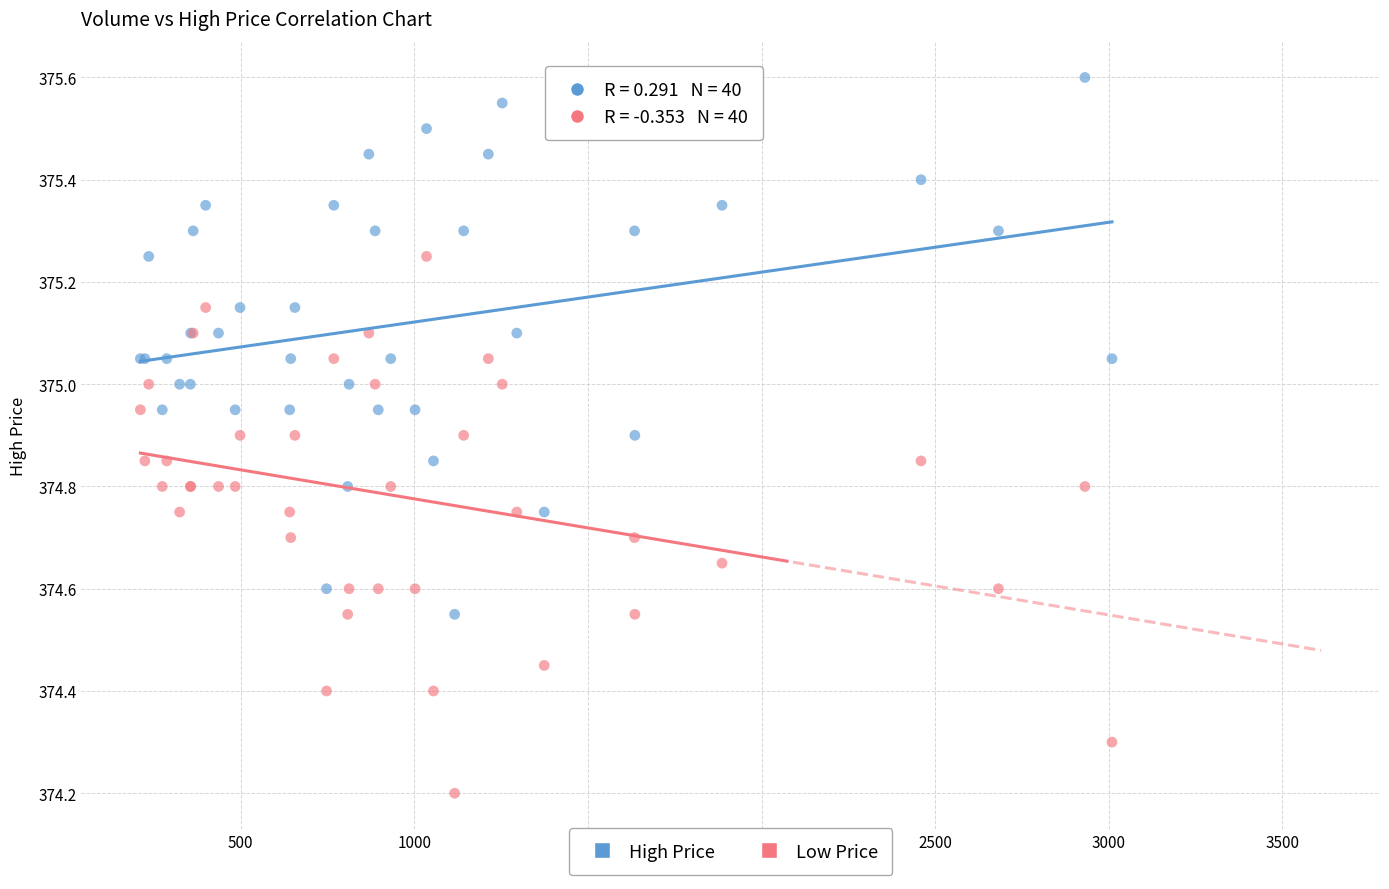

Across all series, what Y value is closest to 374?

374.2